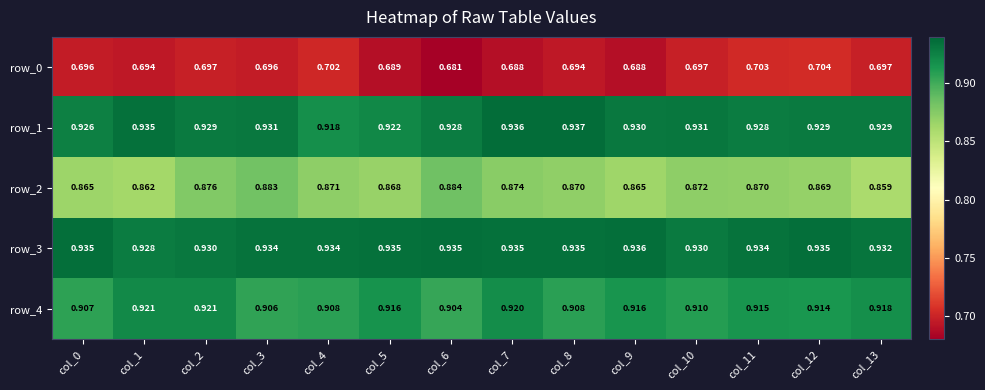

Which series has the widest spread of values?

row_2